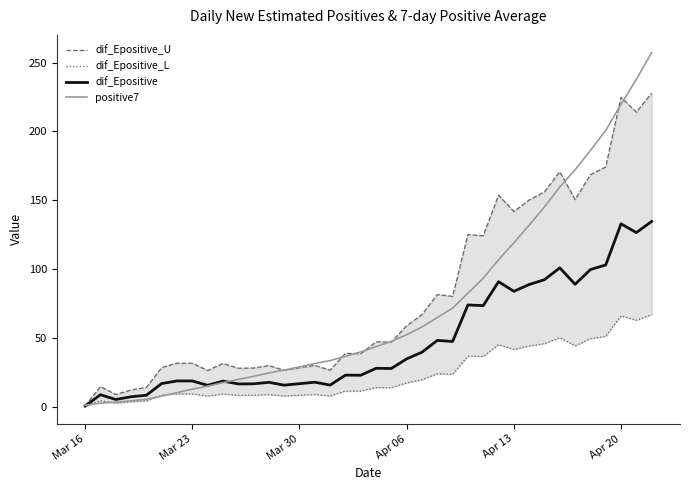

Which category has the lowest value in the positive7 series?

Mar 16